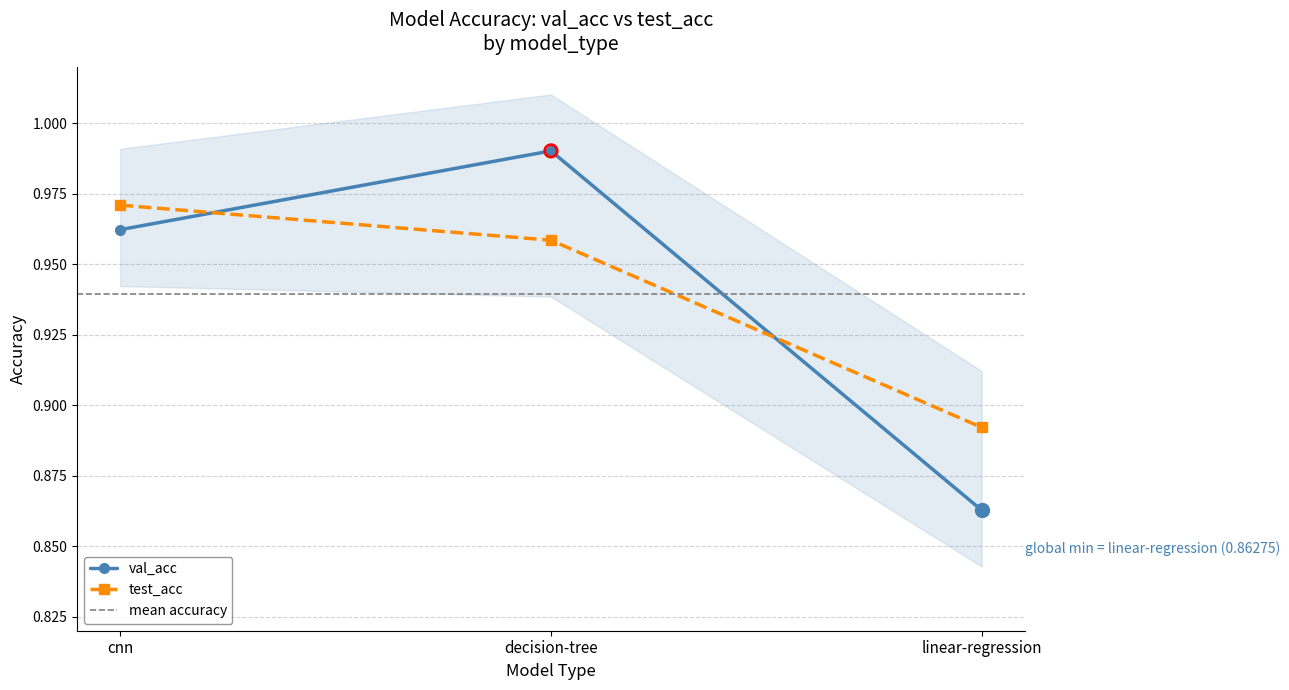

What are all the series names shown in the legend?

val_acc, test_acc